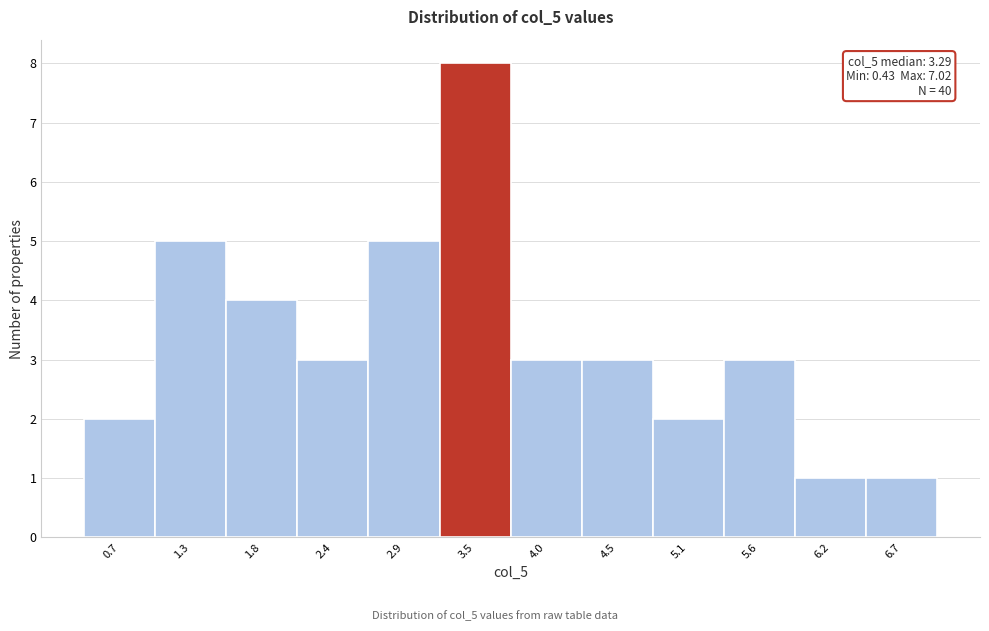

Over which range of the x-axis is the bar tallest?

3.2 to 3.7